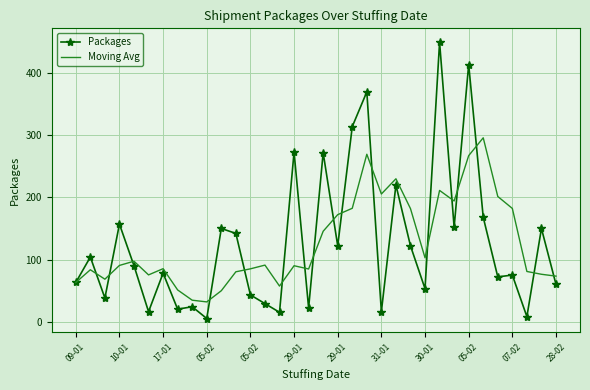

What is the highest value of the Packages series?

450.0